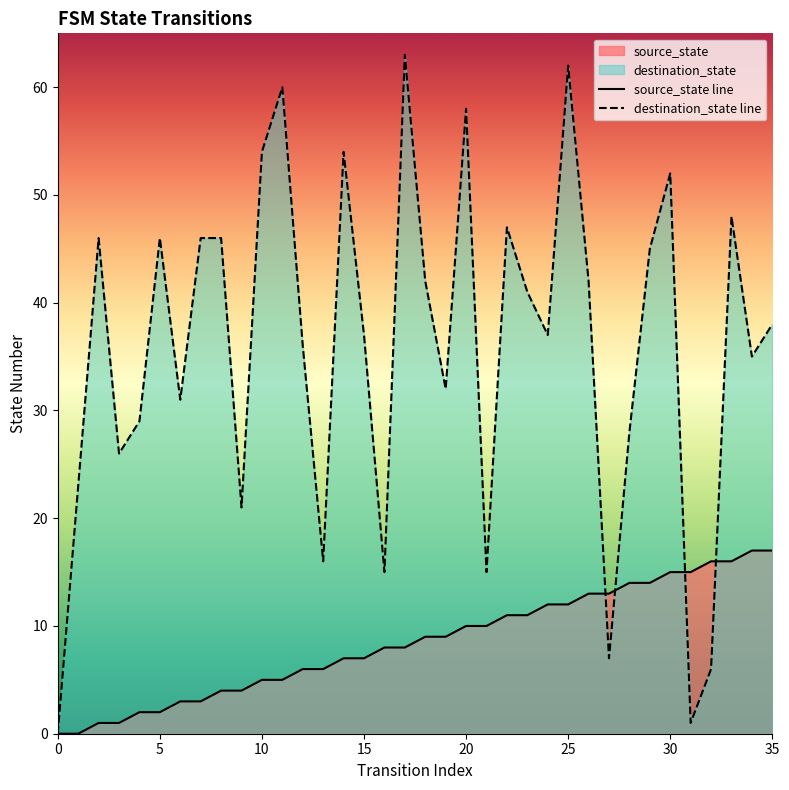

What is the average value of the destination_state series?

36